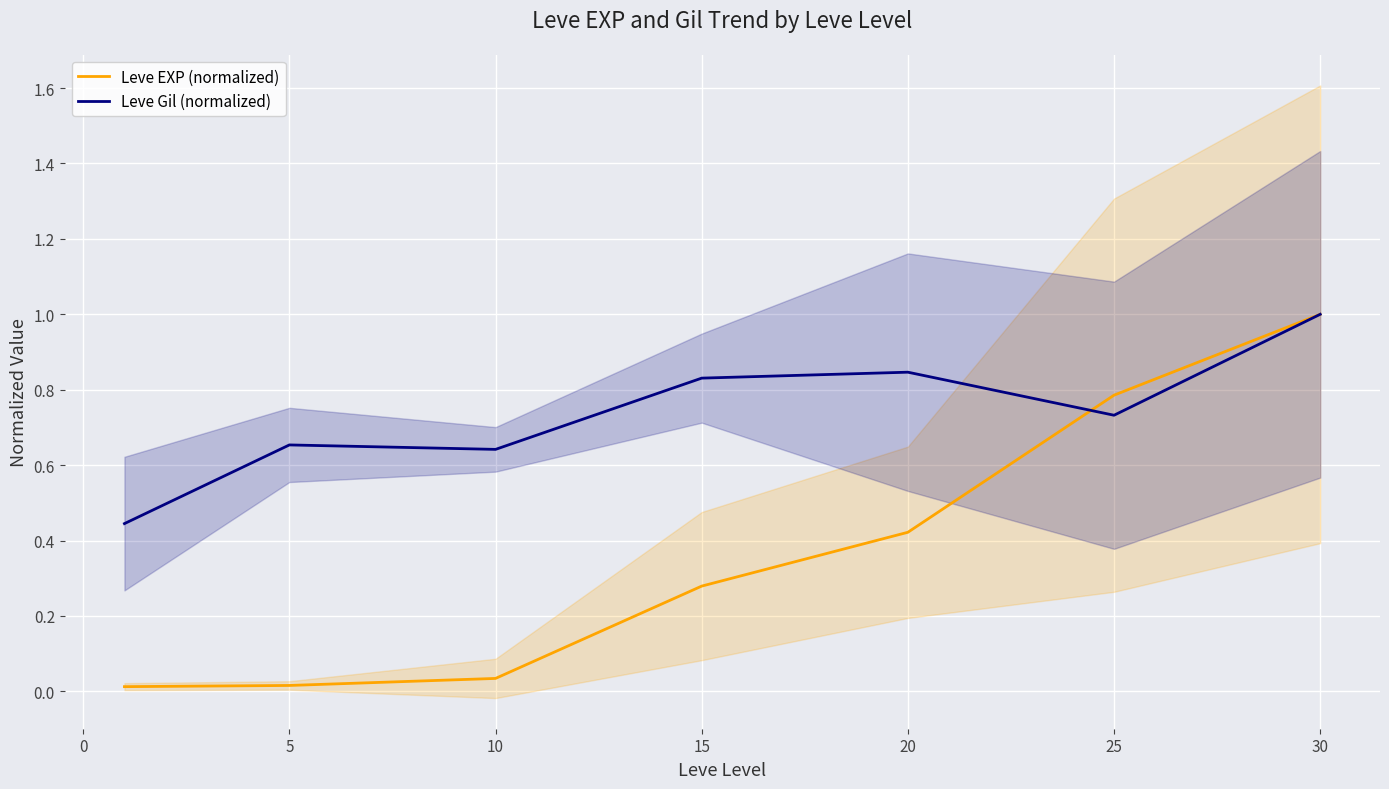

Is the value of Leve EXP (normalized) at 10 greater than the value of Leve Gil (normalized) at 5?

No